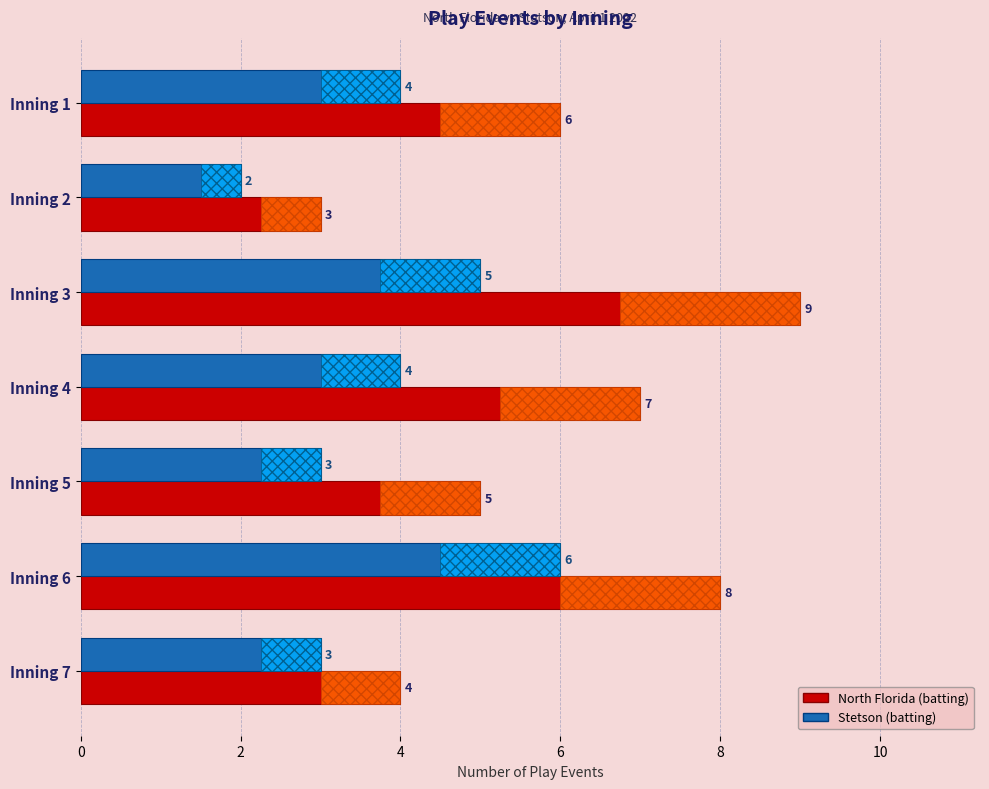

What is the difference between the second highest and minimum values in the North Florida (batting) series?

5